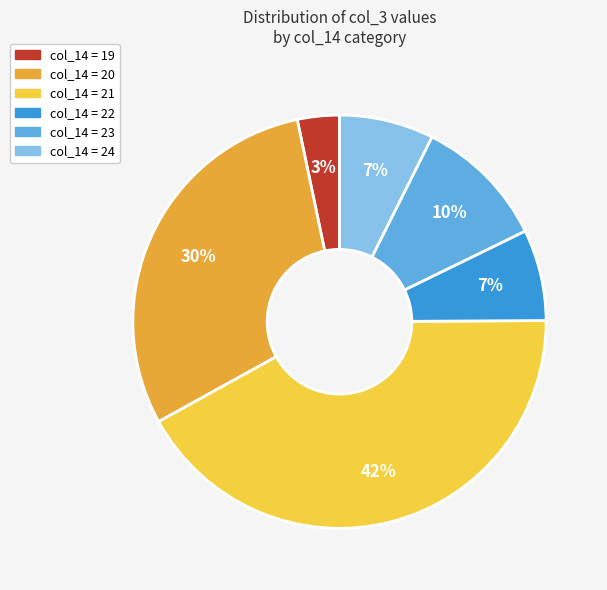

Is there any slice that represents more than half of the pie?

No